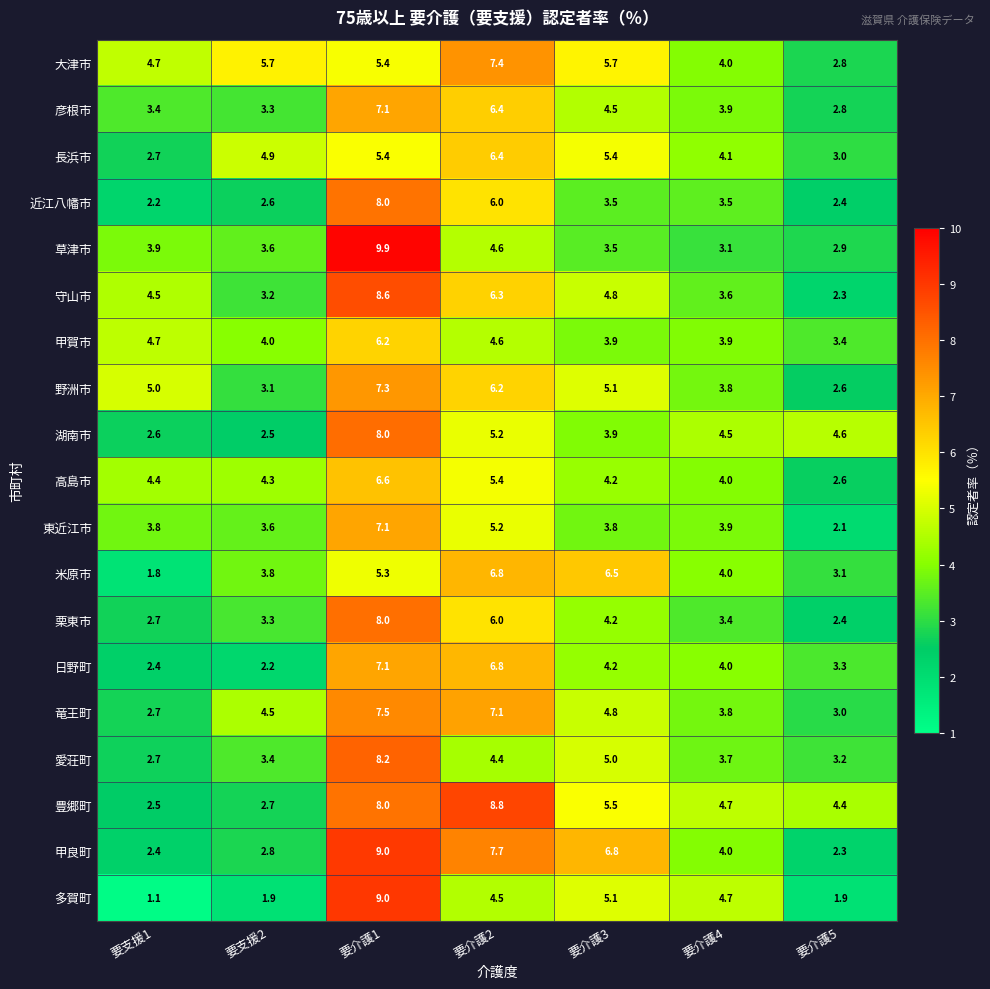

At which category is the sum across all series the highest?

要介護1